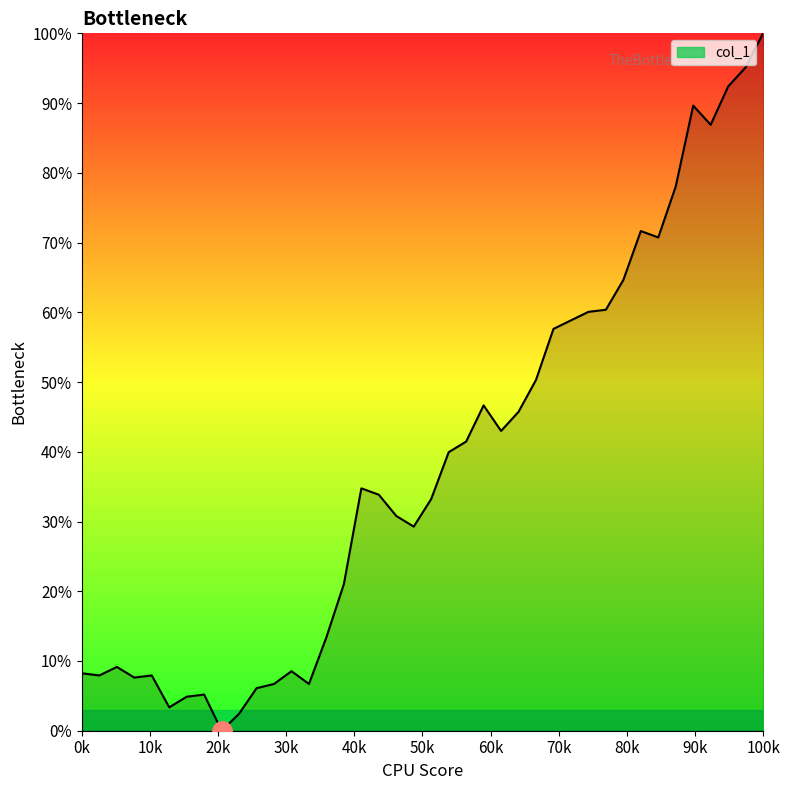

Does the chart have visible grid lines?

No